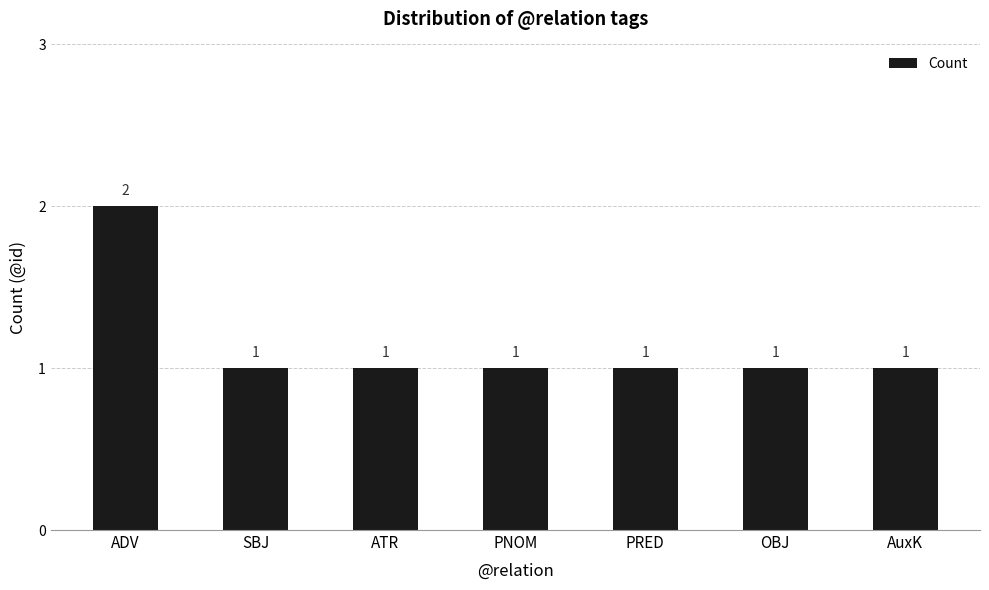

What is the minimum value shown in the chart?

1